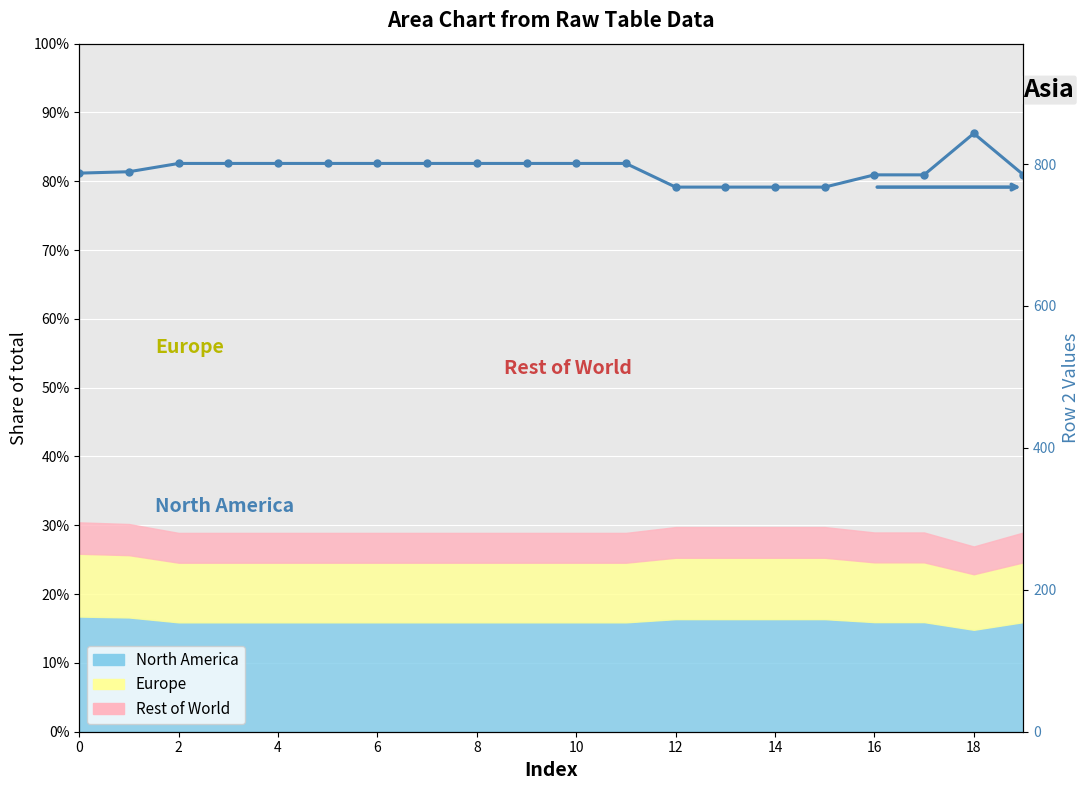

Which has a higher value, 13 or 2?

2